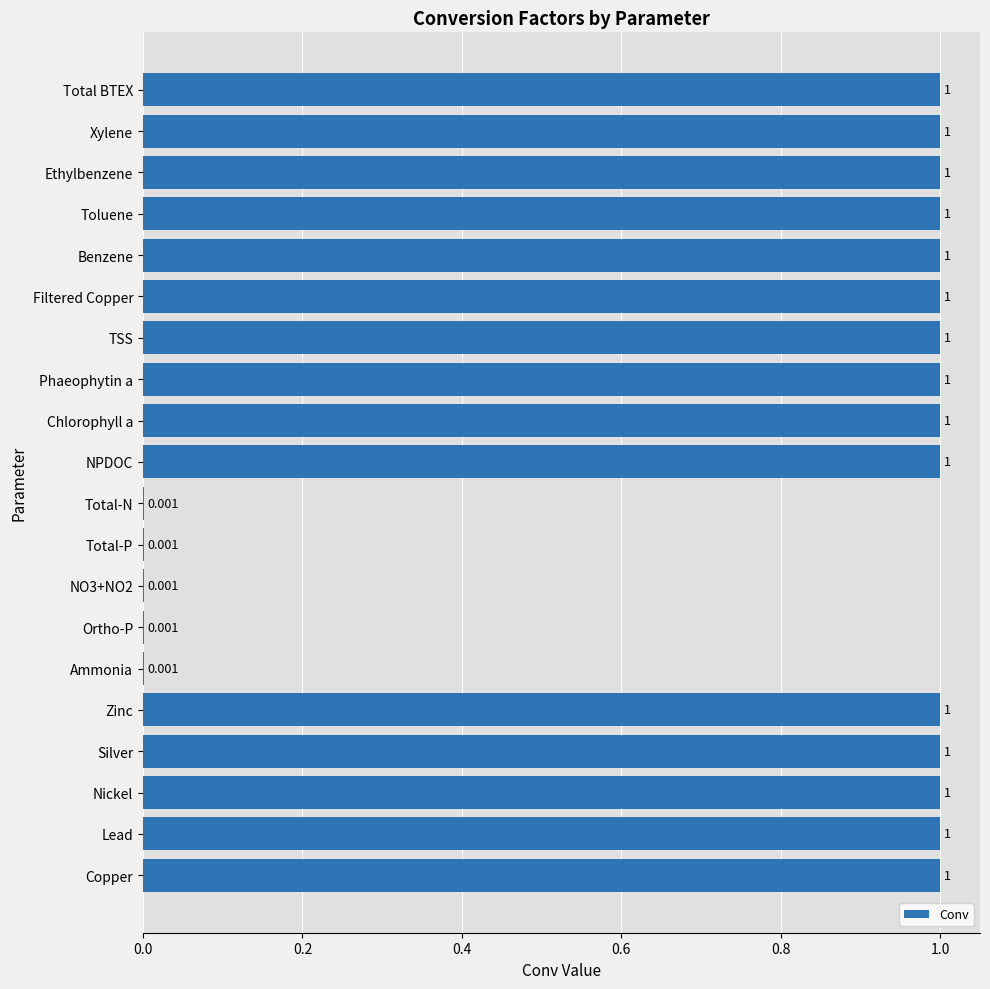

Between Total-N and Lead, which is larger?

Lead